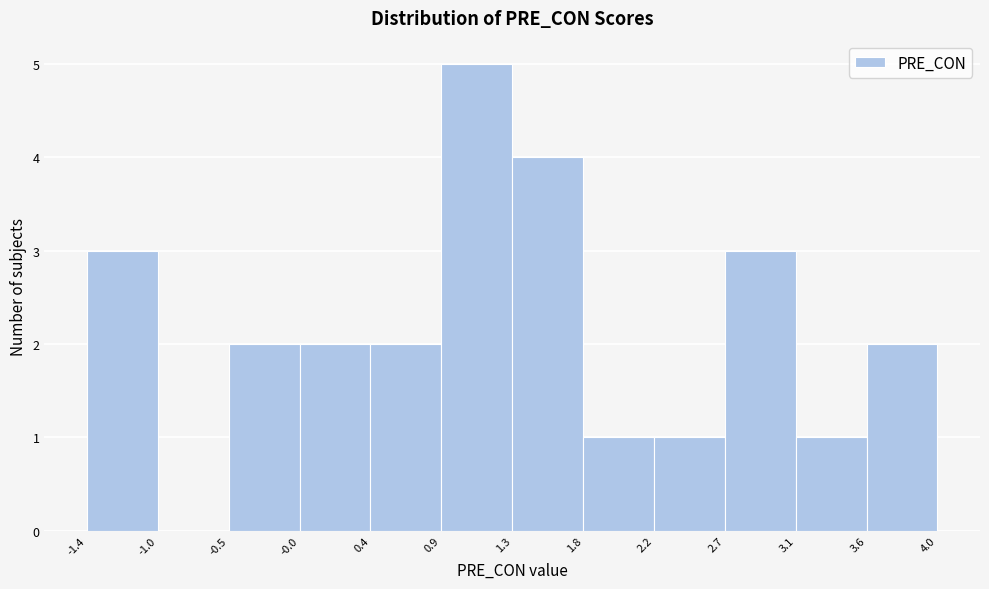

Reading left to right, list every bar in this chart as the range it spans on the x-axis followed by its height. The values are not printed on the chart, so give them approximately, as read against the axis.

-1.4 to -1.0: 3
-1.0 to -0.5: 0
-0.5 to -0.0: 2
-0.0 to 0.4: 2
0.4 to 0.9: 2
0.9 to 1.3: 5
1.3 to 1.8: 4
1.8 to 2.2: 1
2.2 to 2.7: 1
2.7 to 3.1: 3
3.1 to 3.6: 1
3.6 to 4.0: 2